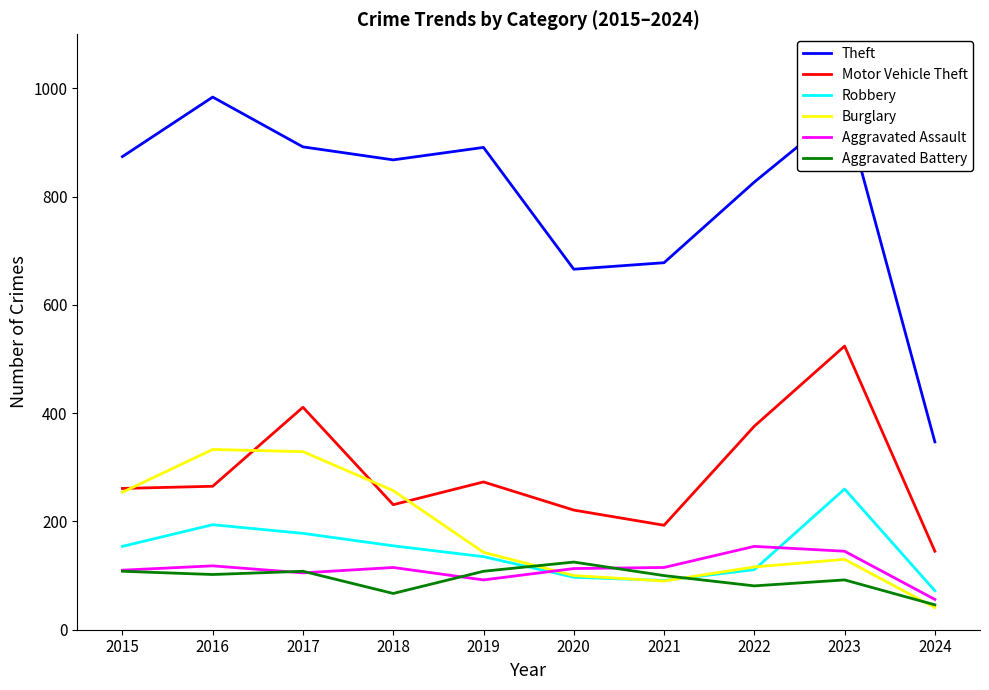

At which category is the sum across all series the highest?

2023